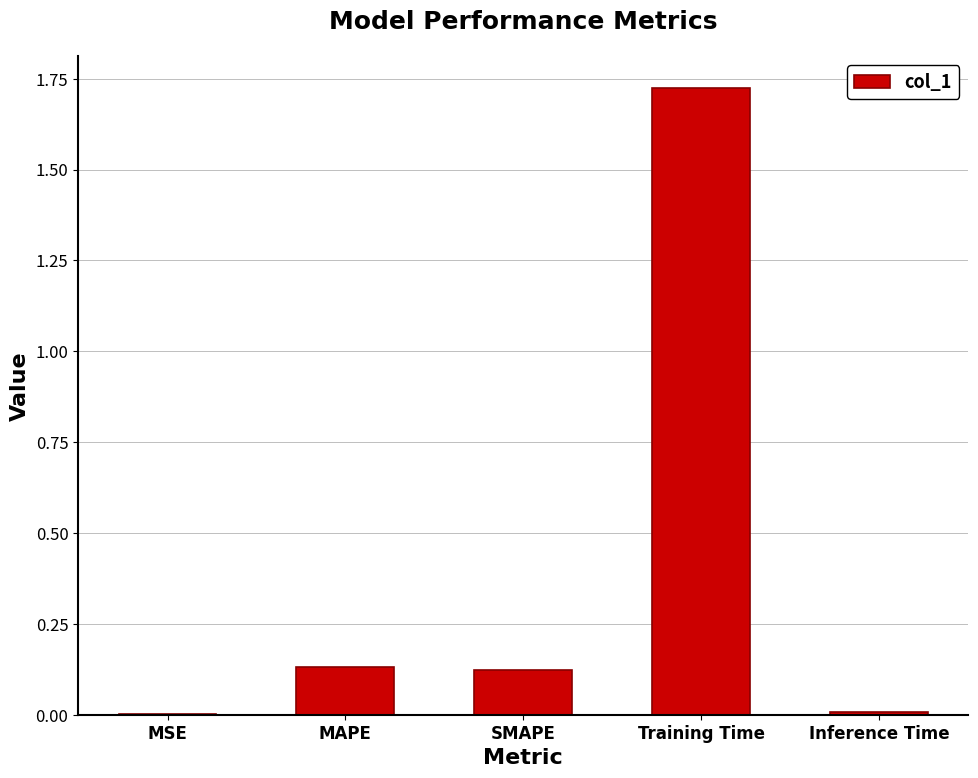

Which has a higher value, MAPE or Inference Time?

MAPE